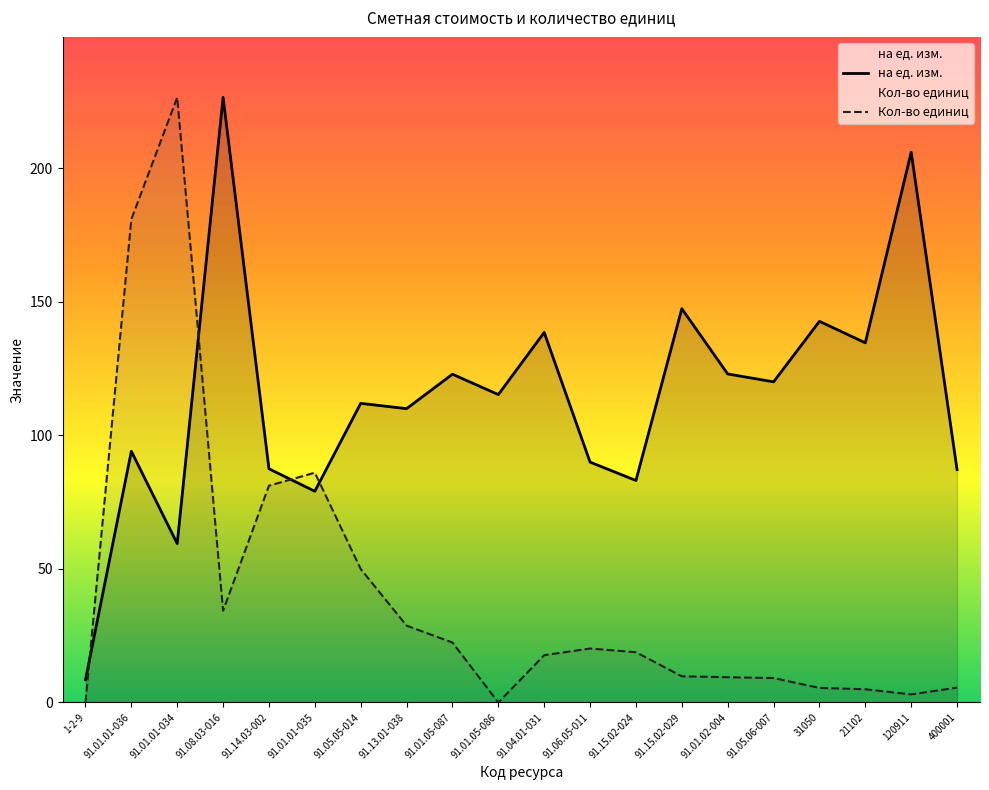

Which label corresponds to the largest value in the chart?

91.08.03-016